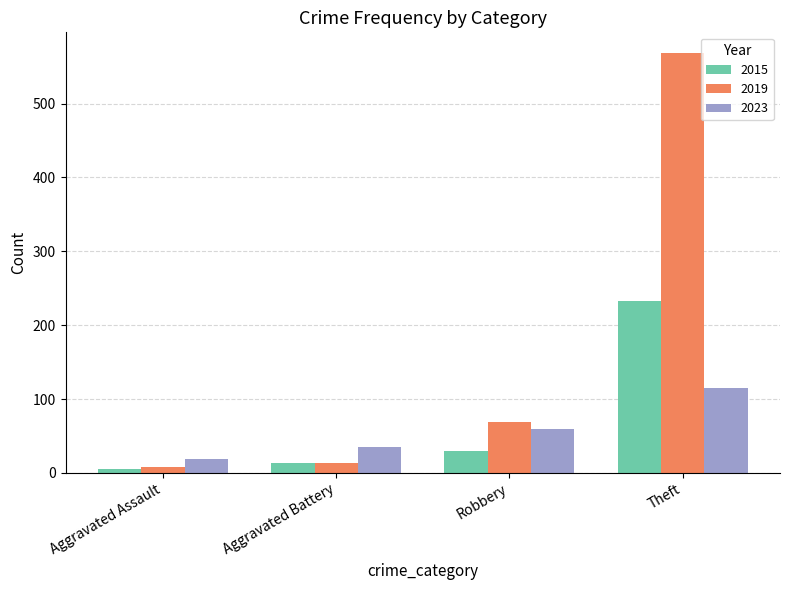

What is the difference between the maximum and minimum values in the 2023 series?

96